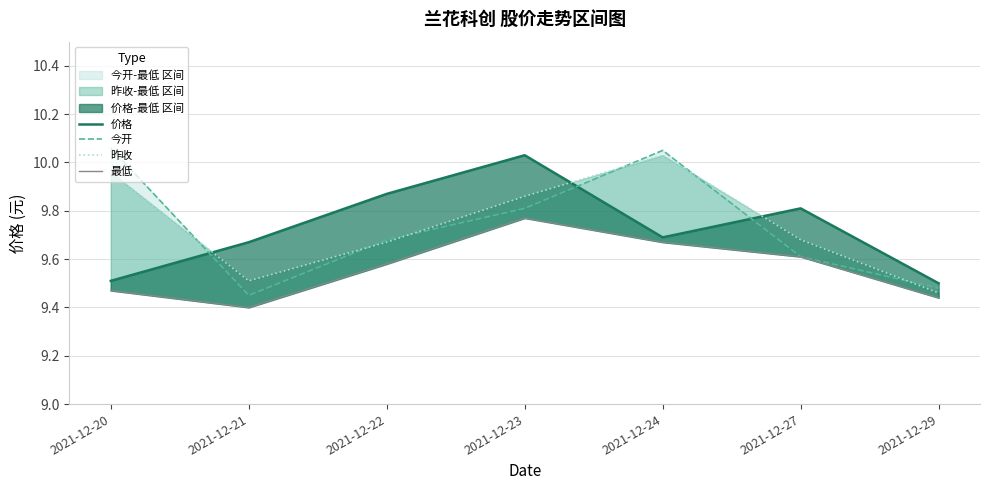

True or false: 价格 and 昨收 intersect in this chart.

True